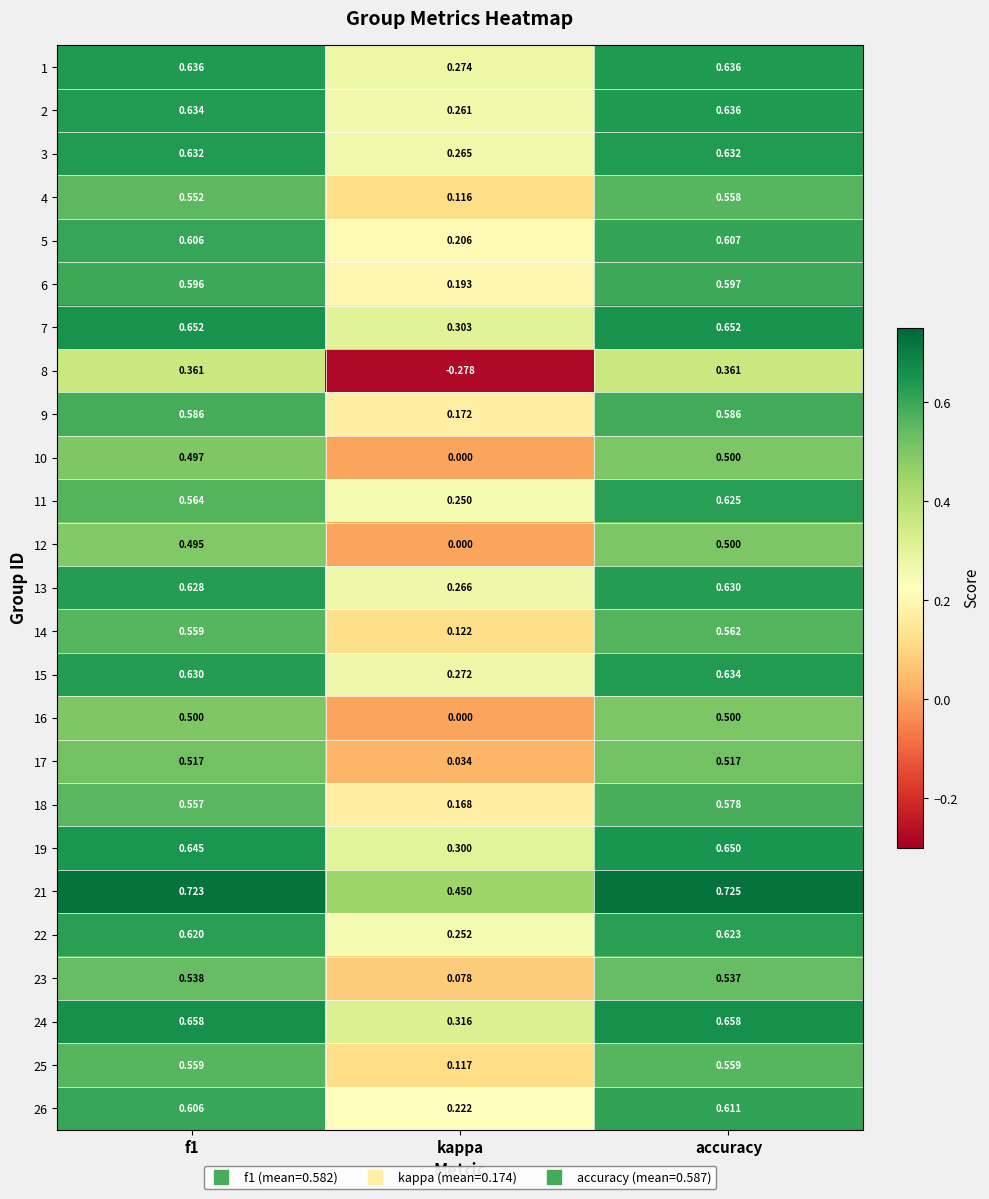

At which label is 7 closest to 0?

kappa